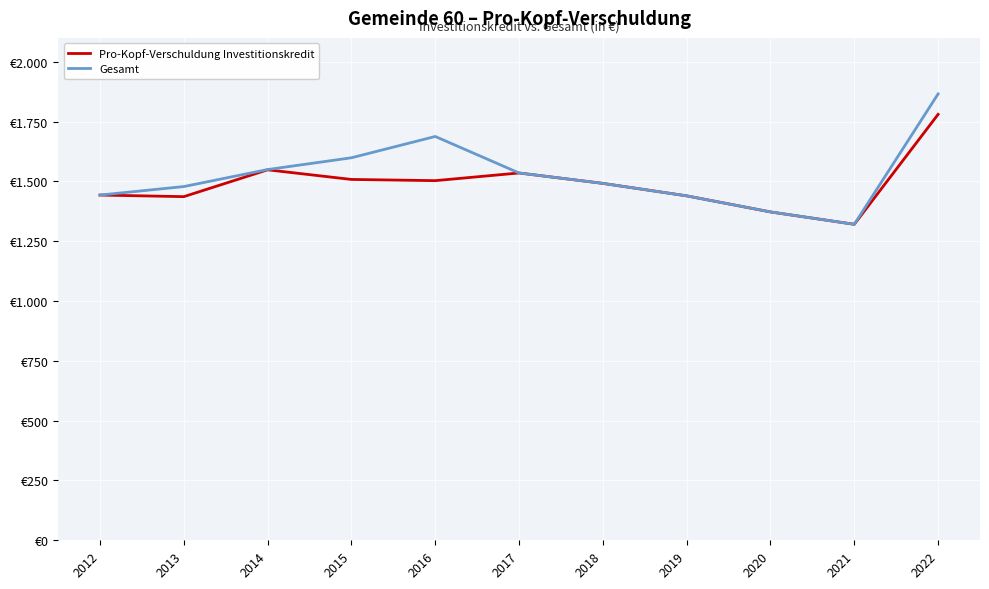

True or false: Gesamt has a value of 1549.7 at 2014.

True